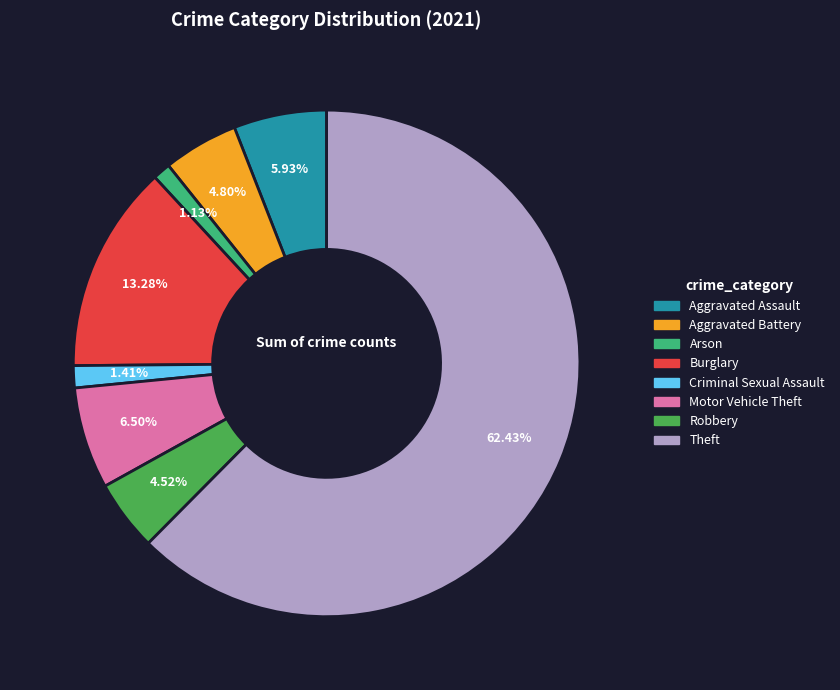

To the nearest percent, what percentage of the pie is Aggravated Assault?

6%